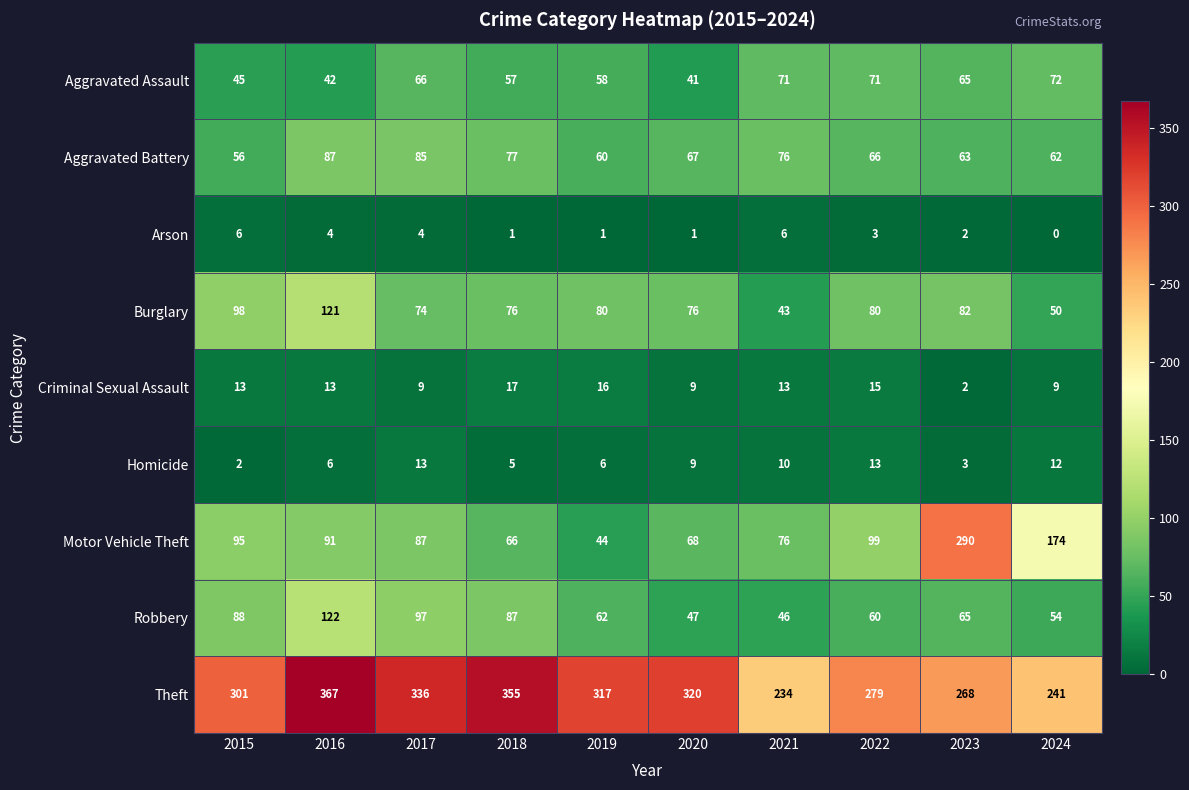

What is the sum of the Aggravated Battery values at 2022 and 2021?

142